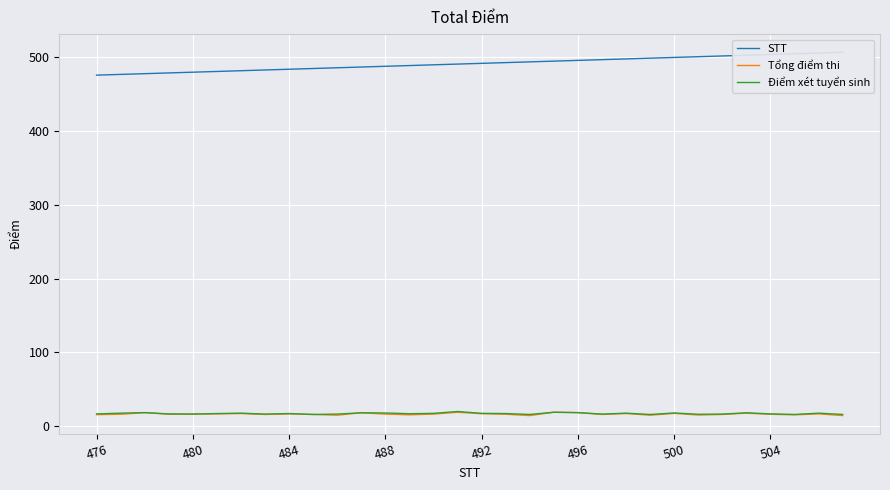

What is the sum of all STT values?

15728.0